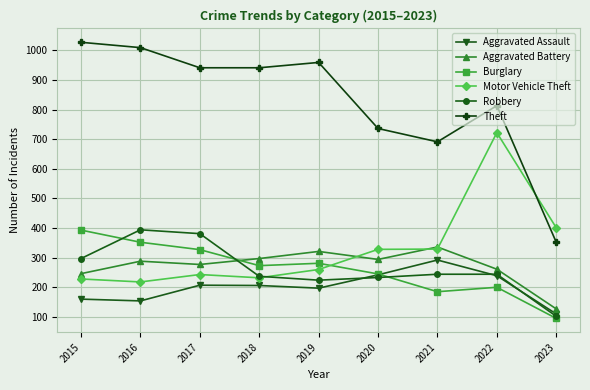

Where does the Theft series first go above 941?

2015